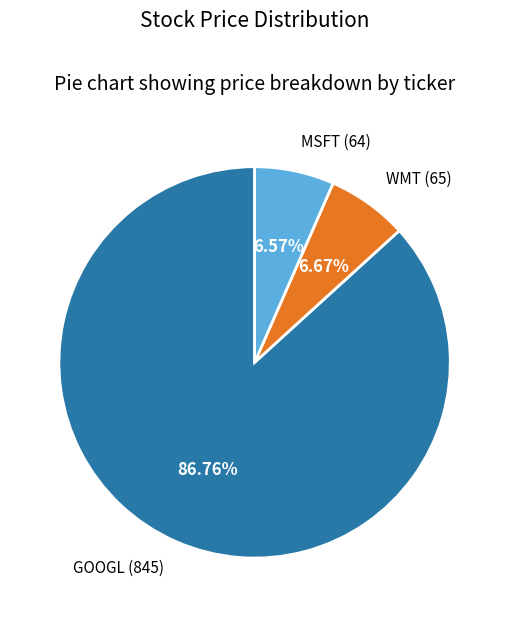

Is it true that WMT is 7% of the pie?

True